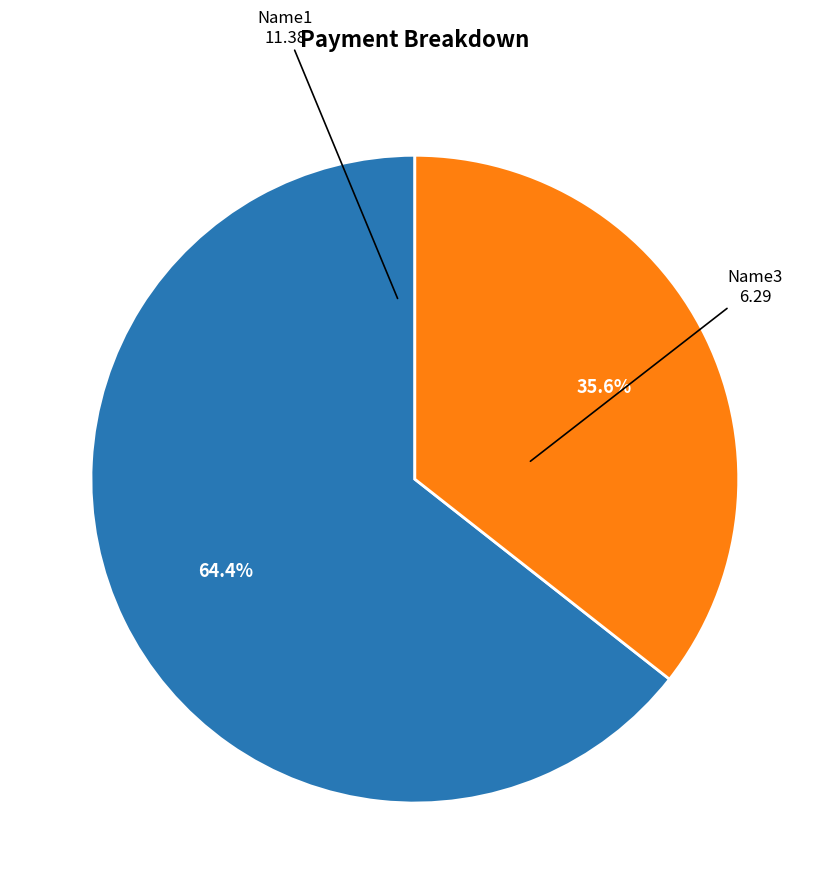

Does any single category account for the majority?

Yes